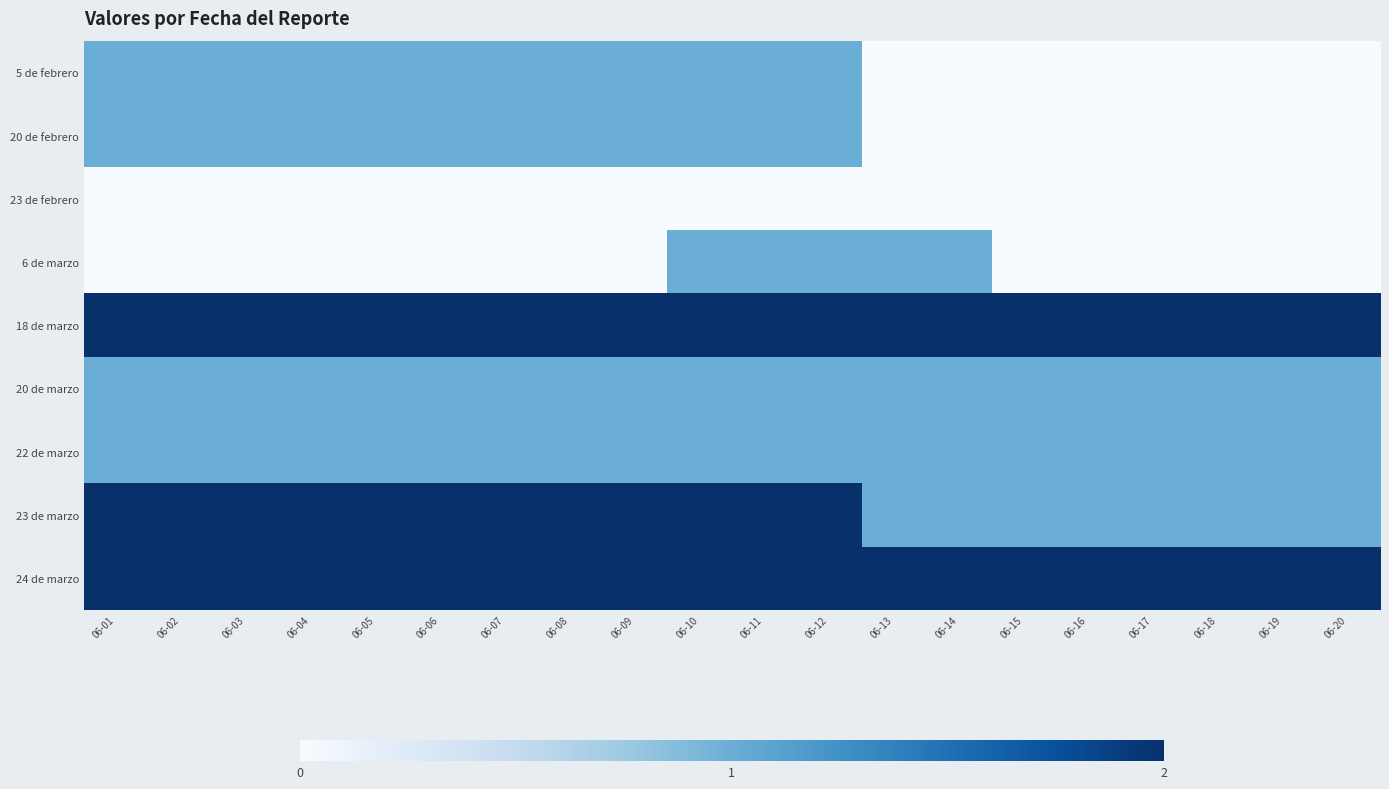

Which series changed the most between 06-05 and 06-09?

5 de febrero